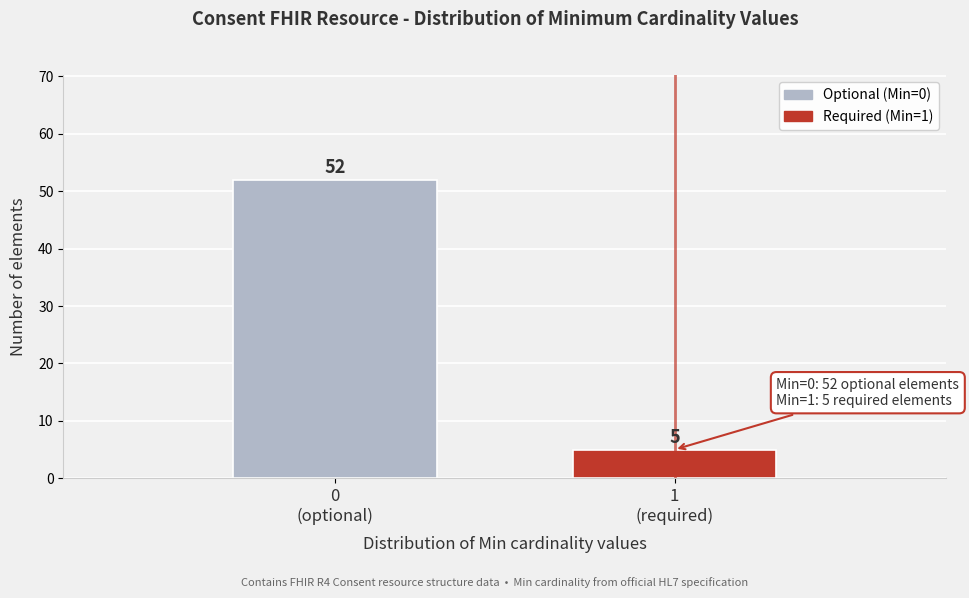

Reading left to right, transcribe all the data shown in this chart.

52	5